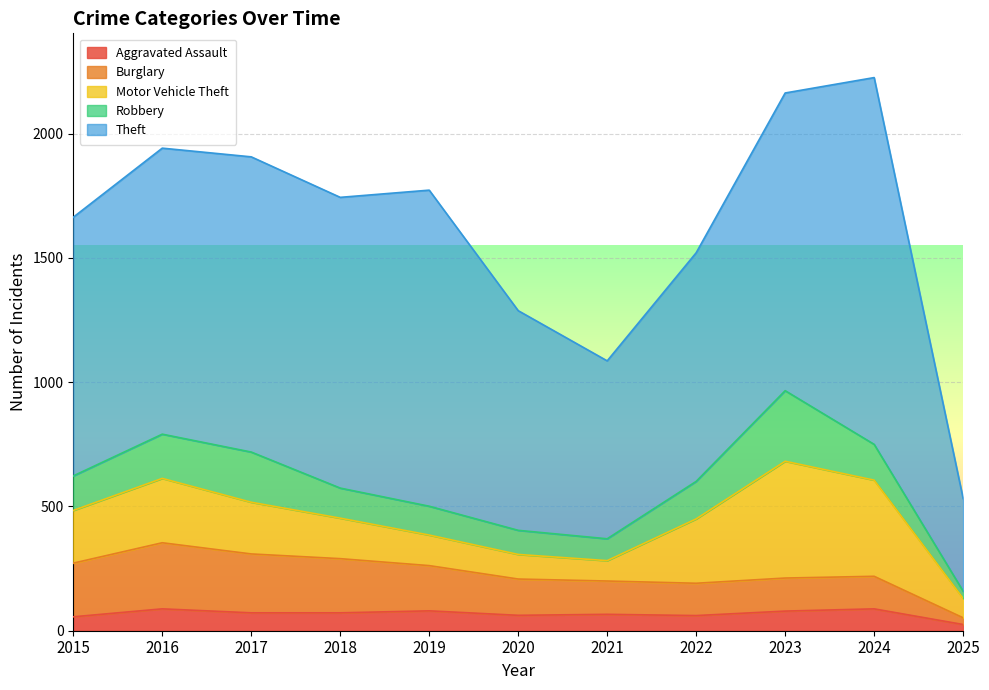

What is the maximum value for Motor Vehicle Theft?

470